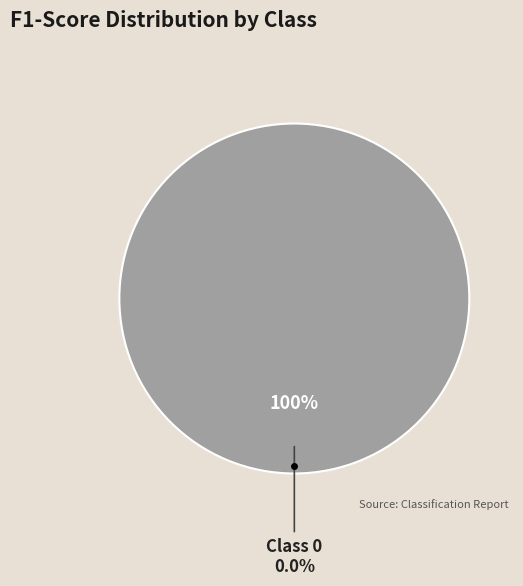

To the nearest percent, what is the combined percentage of 1 and 0?

100%